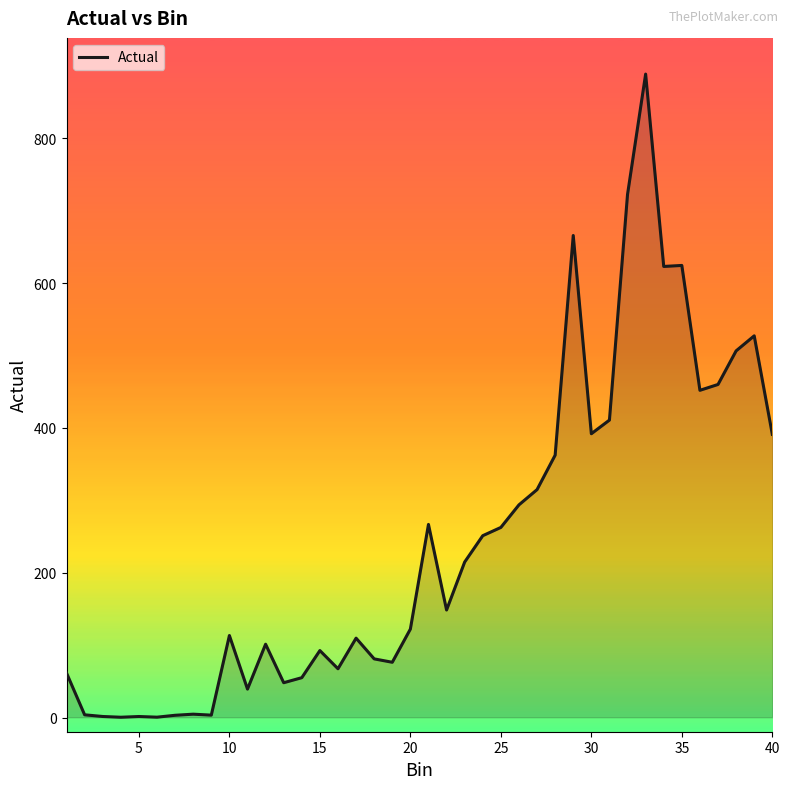

What is the maximum value shown in the chart?

888.7